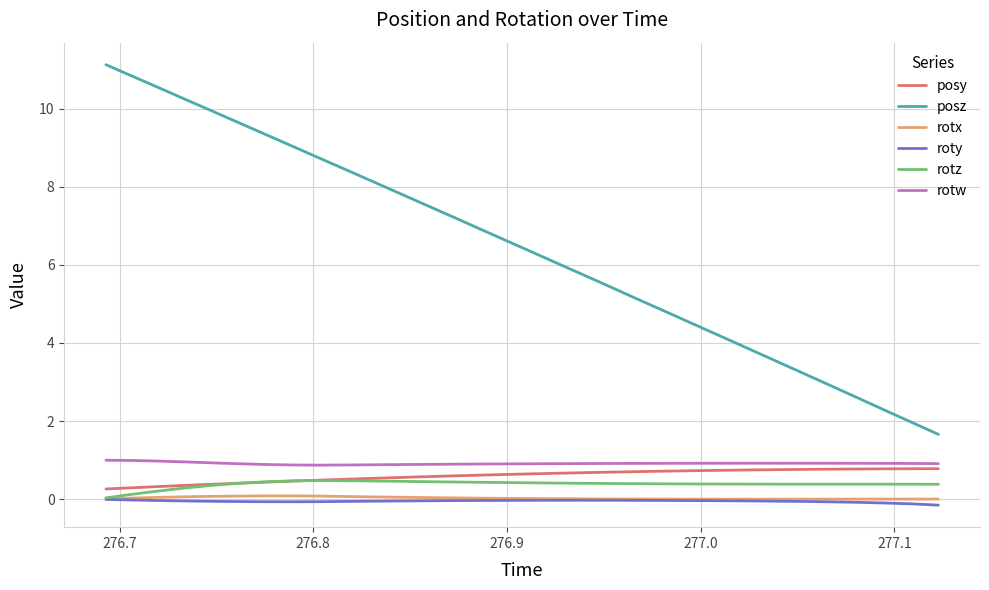

Which series has the largest range (max minus min)?

posz